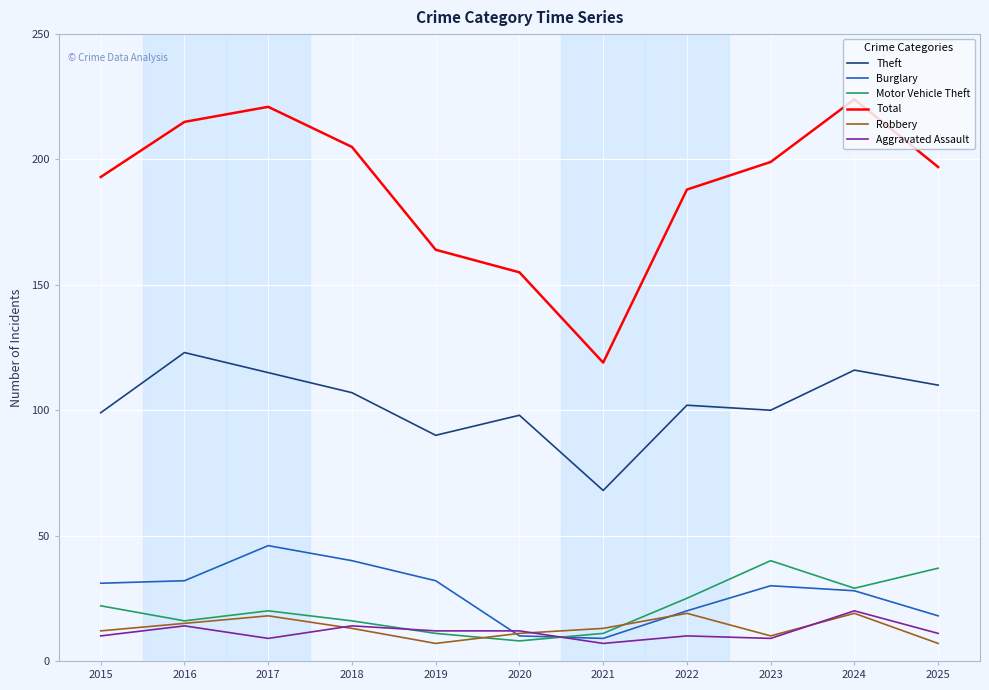

Which series has the widest spread of values?

Total